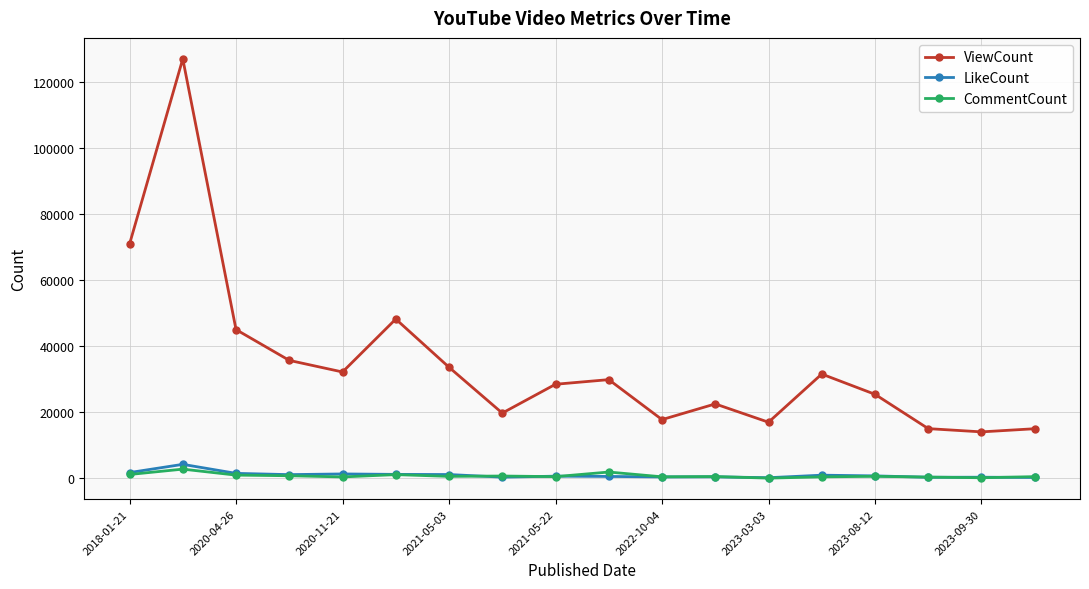

What is the value of the ViewCount point at the 16th from the left?

15097